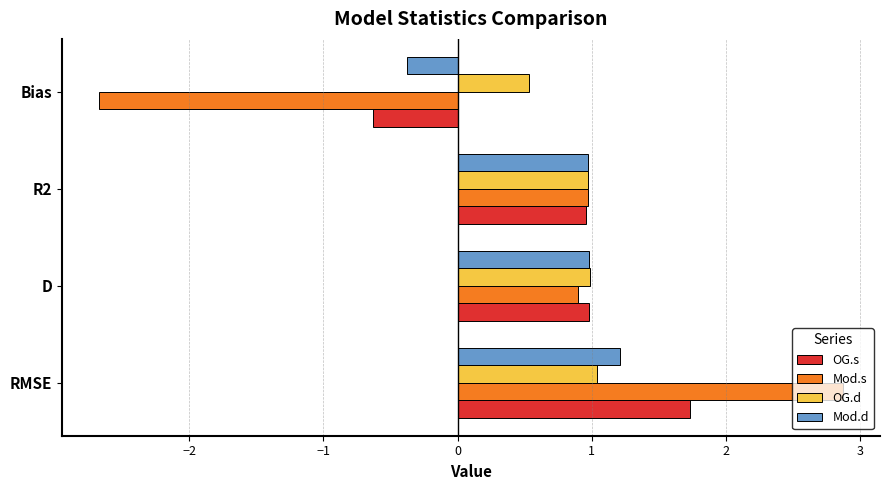

Which series has the largest total across all categories?

OG.d